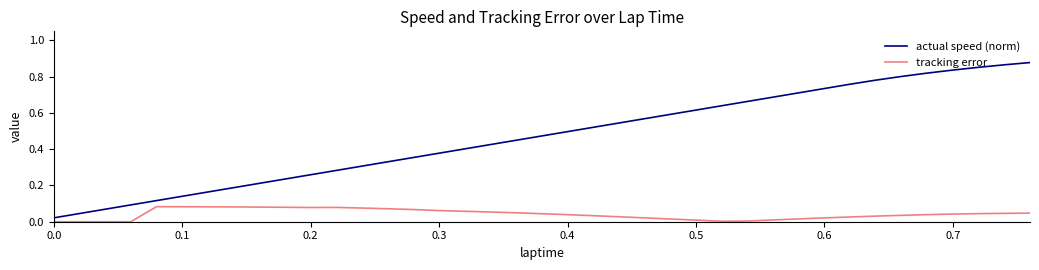

Rank the series by their average value, from highest to lowest.

actual speed (norm), tracking error